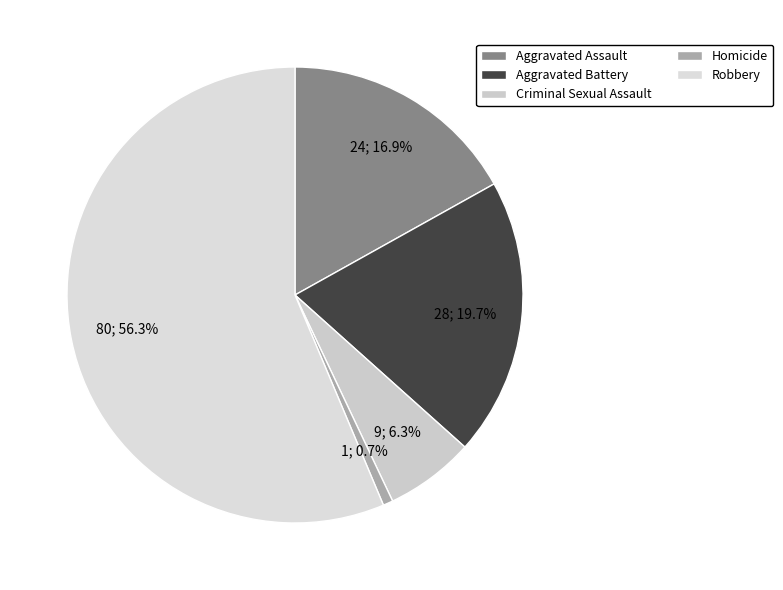

Rank the categories by value from lowest to highest.

Homicide, Criminal Sexual Assault, Aggravated Assault, Aggravated Battery, Robbery